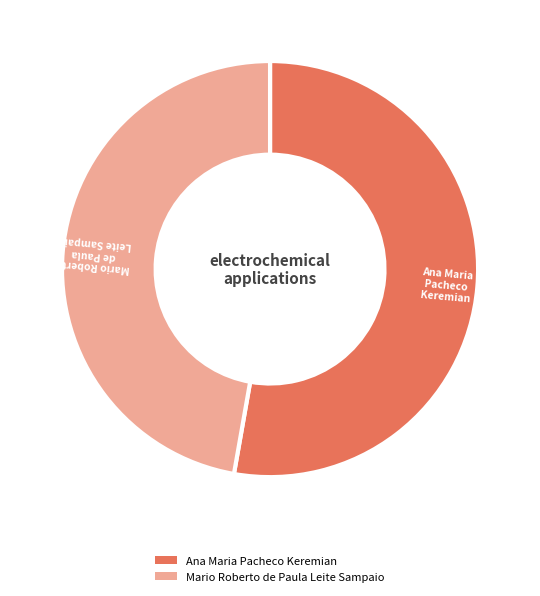

Do Ana Maria Pacheco Keremian and Mario Roberto de Paula Leite Sampaio together represent more than half of the pie?

Yes